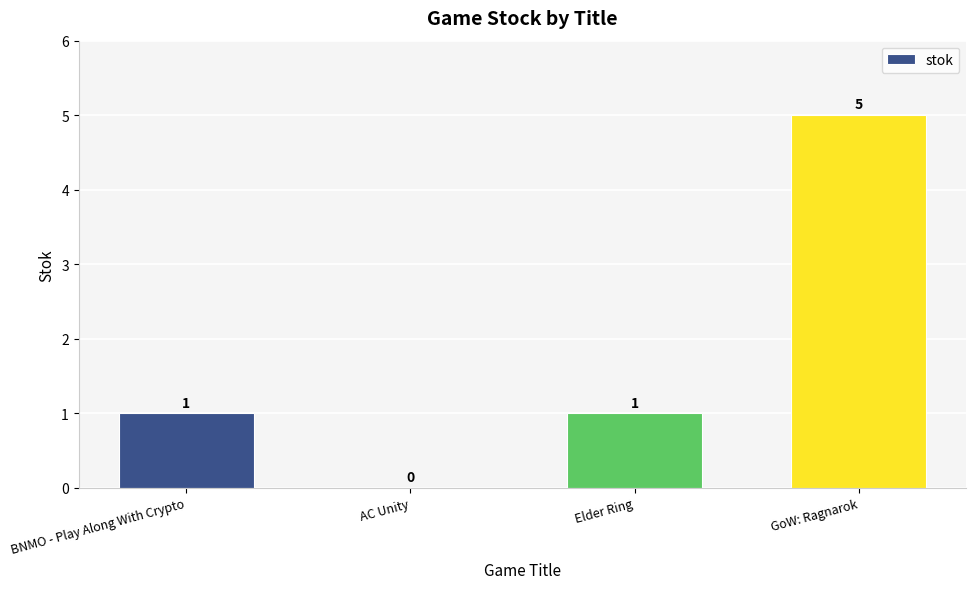

What is the greatest value displayed?

5